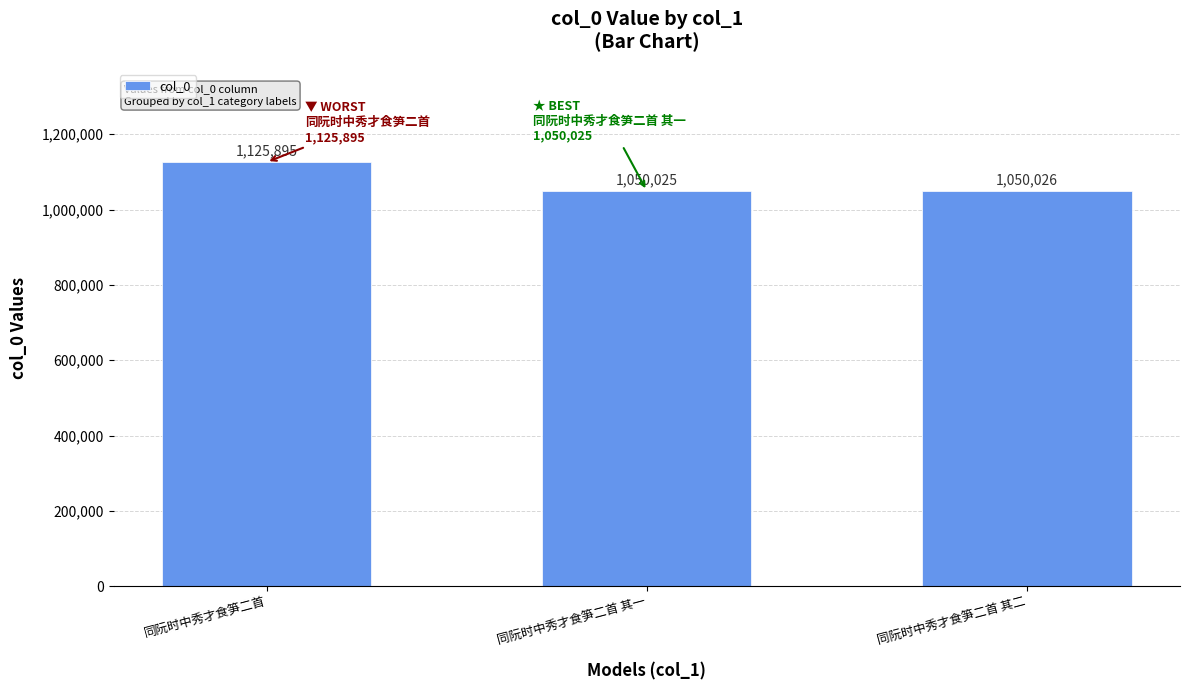

Reading left to right, what are all the values shown in this chart?

1125895	1050025	1050026